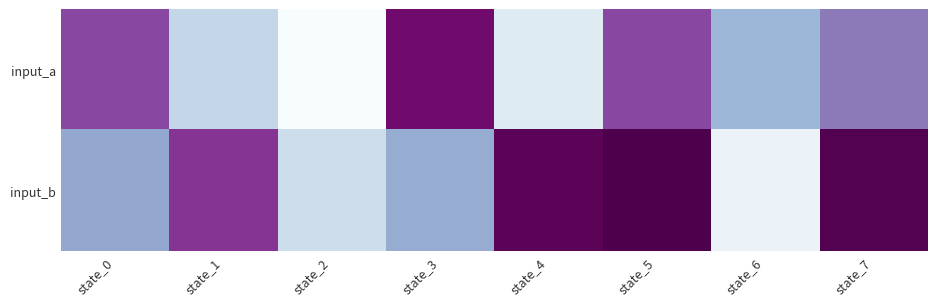

Reading left to right, extract all data points from this chart.

input_a: state_0=93	state_1=30	state_2=1	state_3=116	state_4=17	state_5=93	state_6=50	state_7=74
input_b: state_0=57	state_1=99	state_2=26	state_3=55	state_4=123	state_5=127	state_6=9	state_7=125